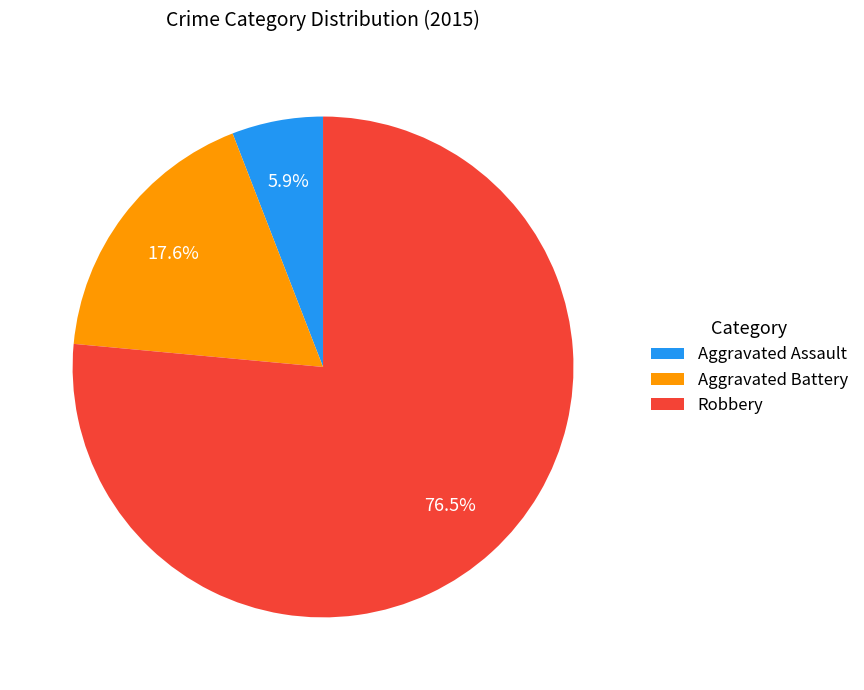

Does Aggravated Assault represent more than half of the total?

No